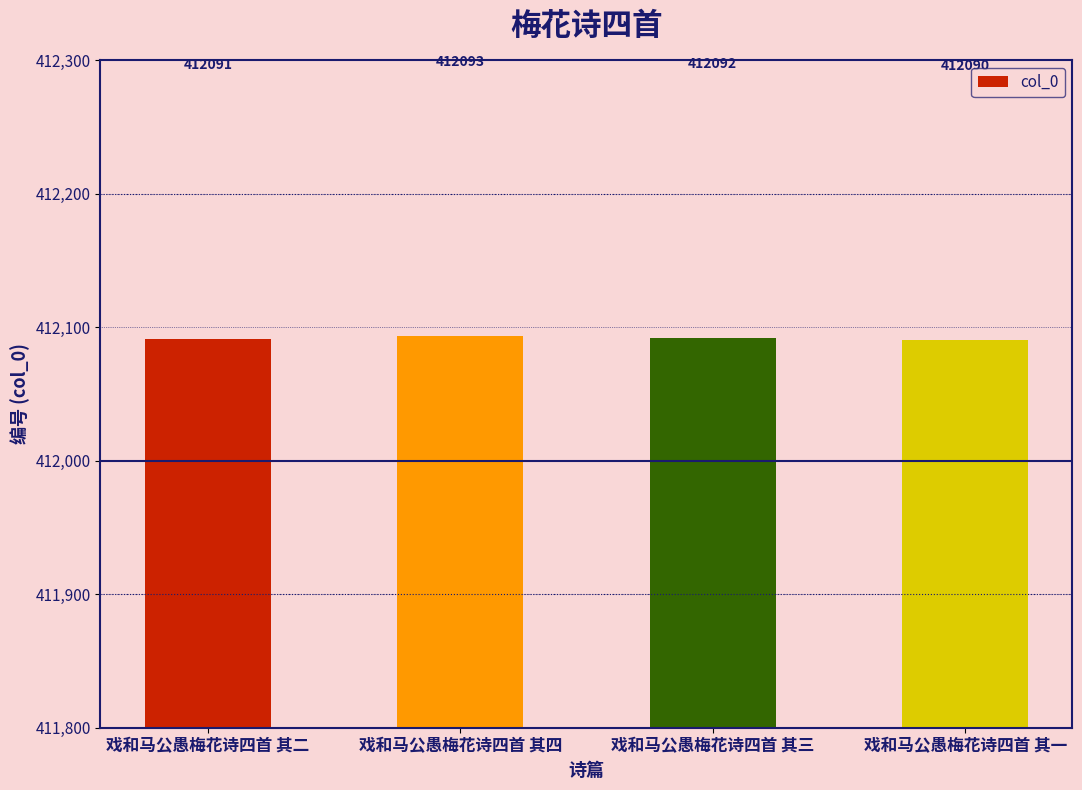

Rank the categories by value from lowest to highest.

戏和马公愚梅花诗四首 其一, 戏和马公愚梅花诗四首 其二, 戏和马公愚梅花诗四首 其三, 戏和马公愚梅花诗四首 其四